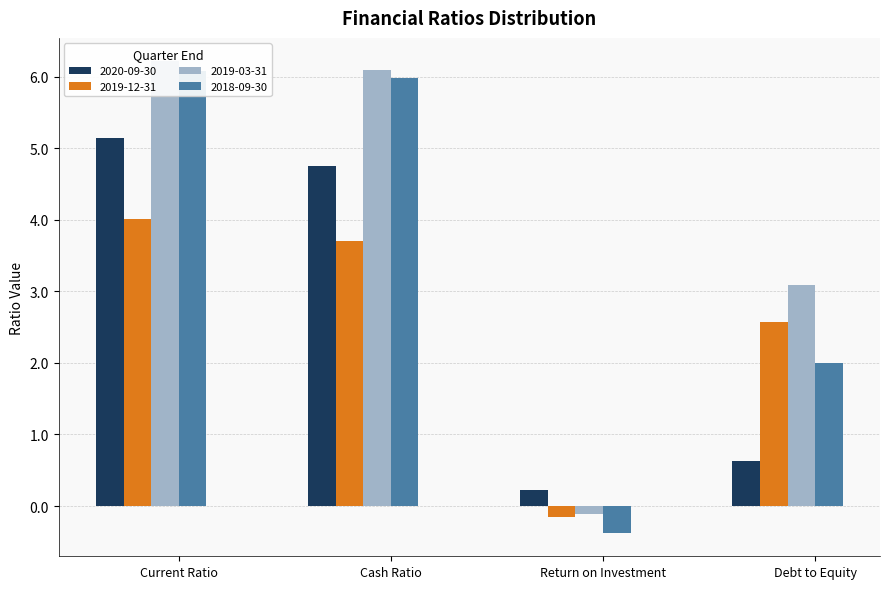

What is the label of the 3rd bar from the left?

Return on Investment